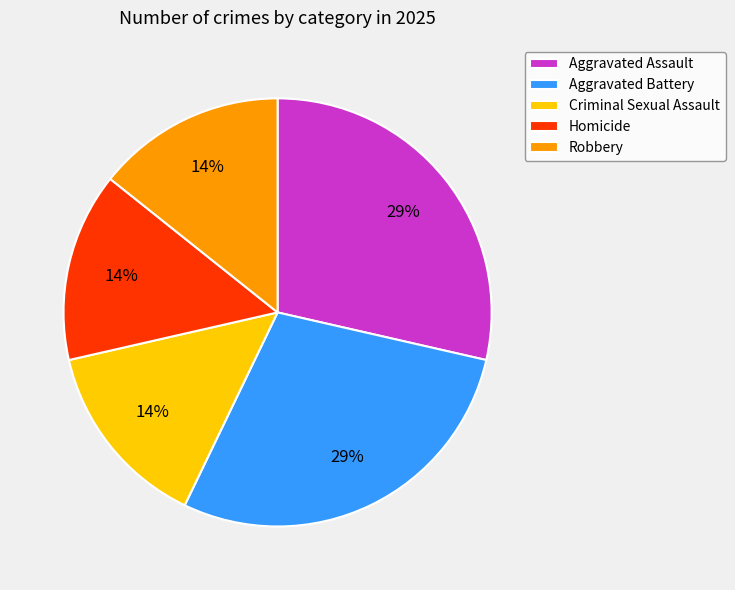

To the nearest percent, what percentage of the pie is Aggravated Assault?

29%